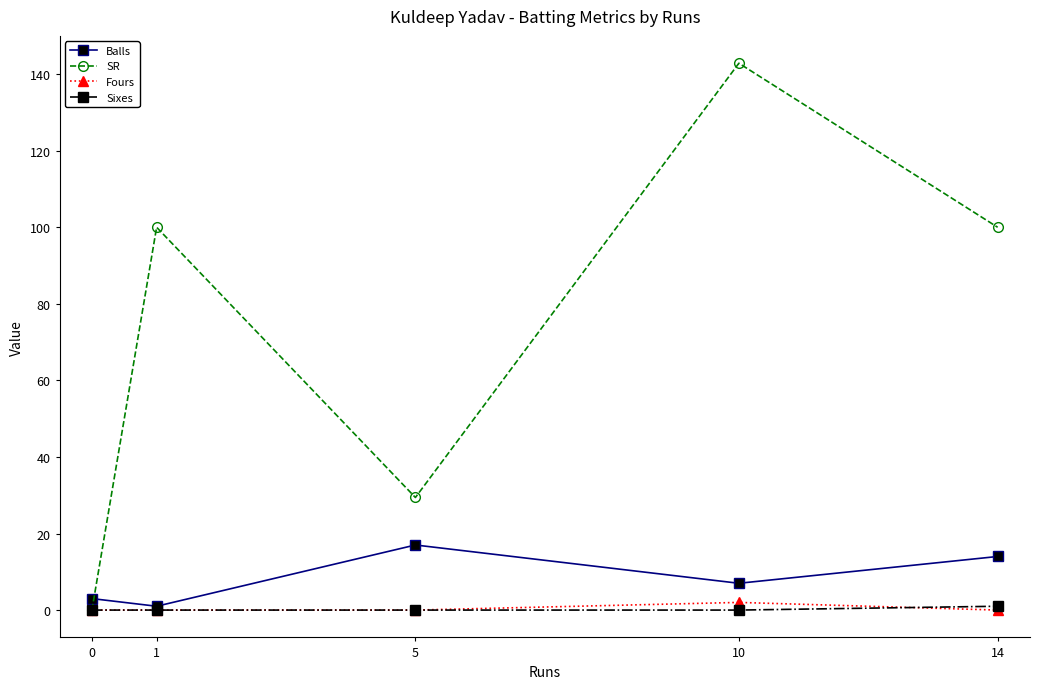

How many Balls values are between 3 and 14?

3